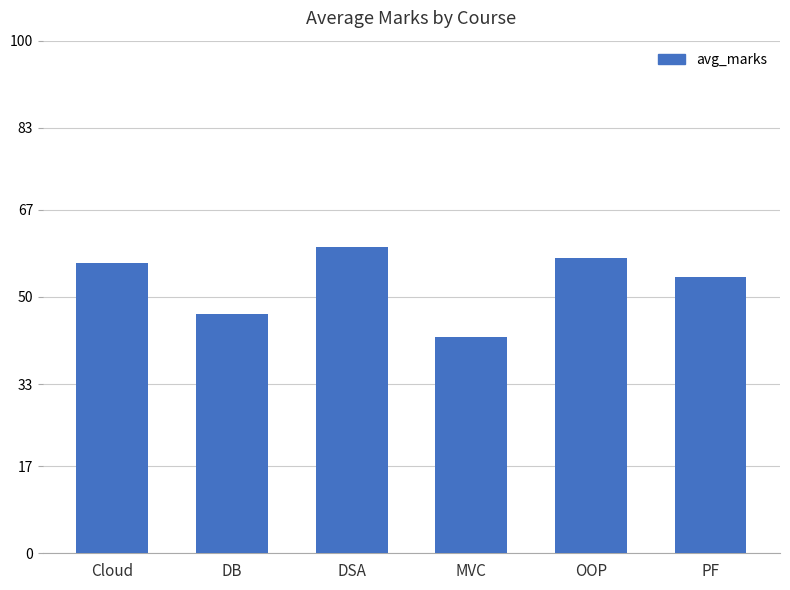

What is the difference between the maximum and minimum values?

17.6